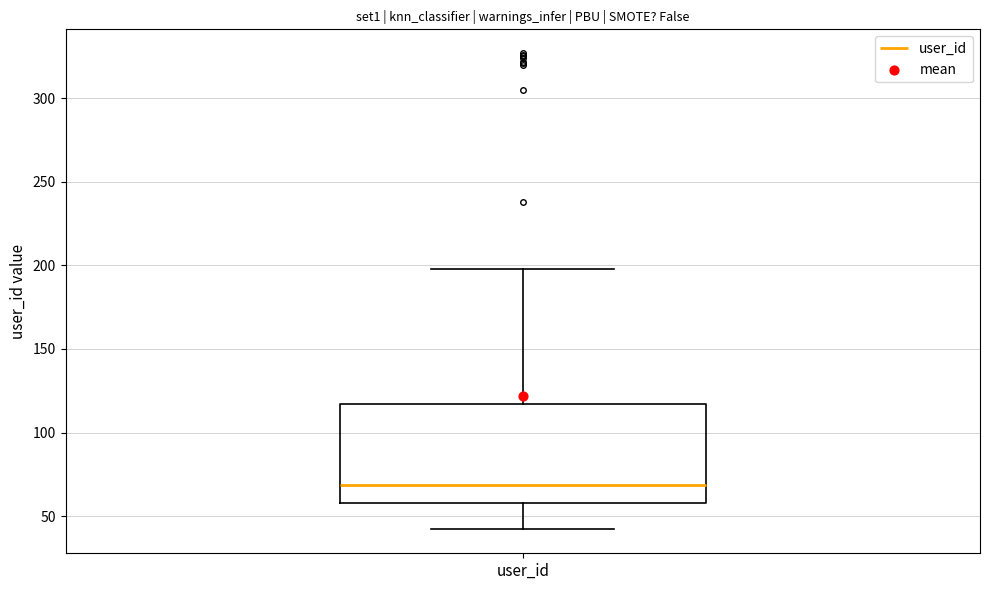

Read this box plot against the y-axis: the position of the median line, the range covered by the box, and the ends of both whiskers. The values are not printed on the chart, so give them approximately, as read against the axis.

median 70, box 60 to 115, whiskers 40 to 200